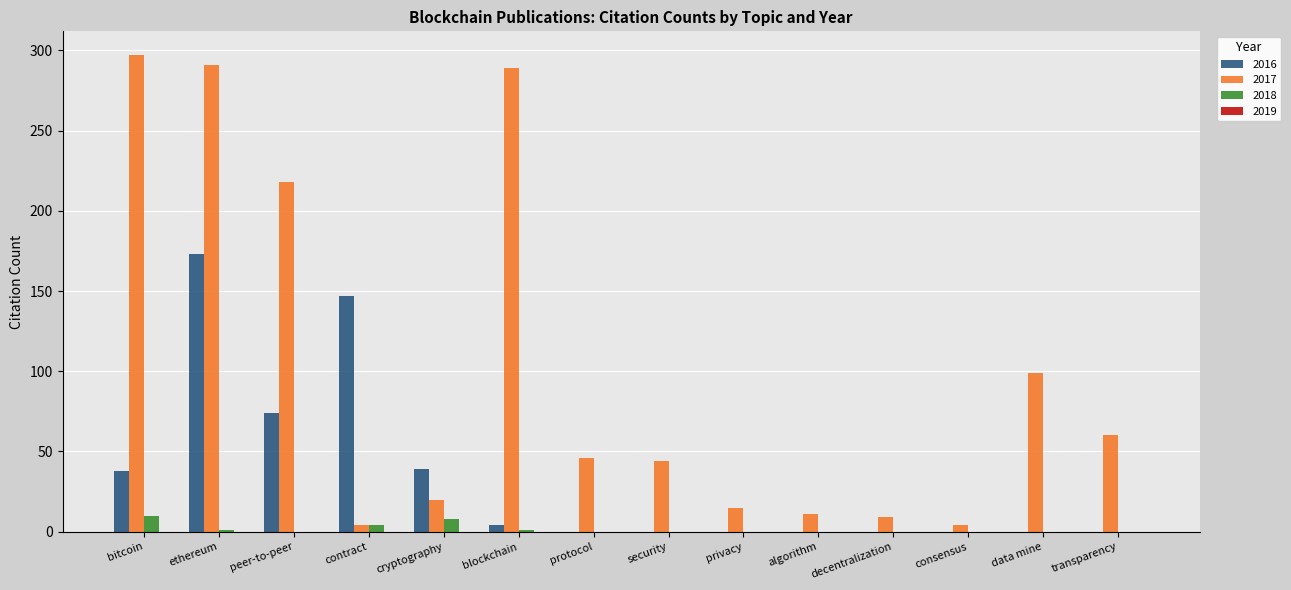

Between contract and algorithm, which series saw the biggest shift?

2016